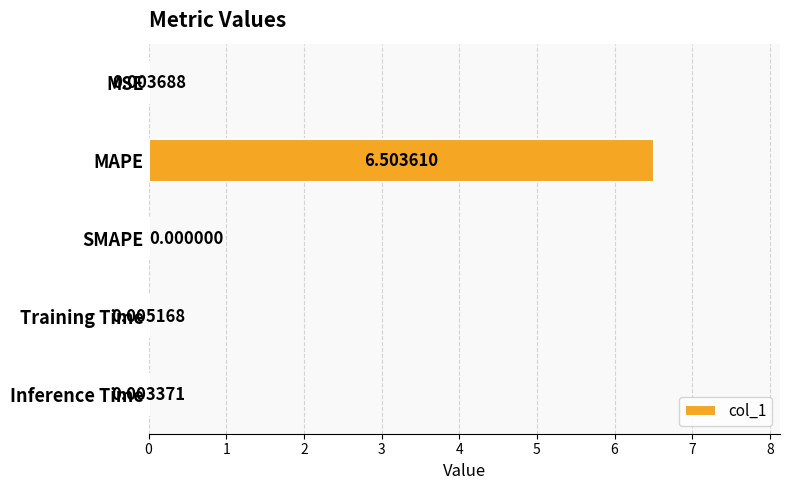

What is the sum of all values?

6.5